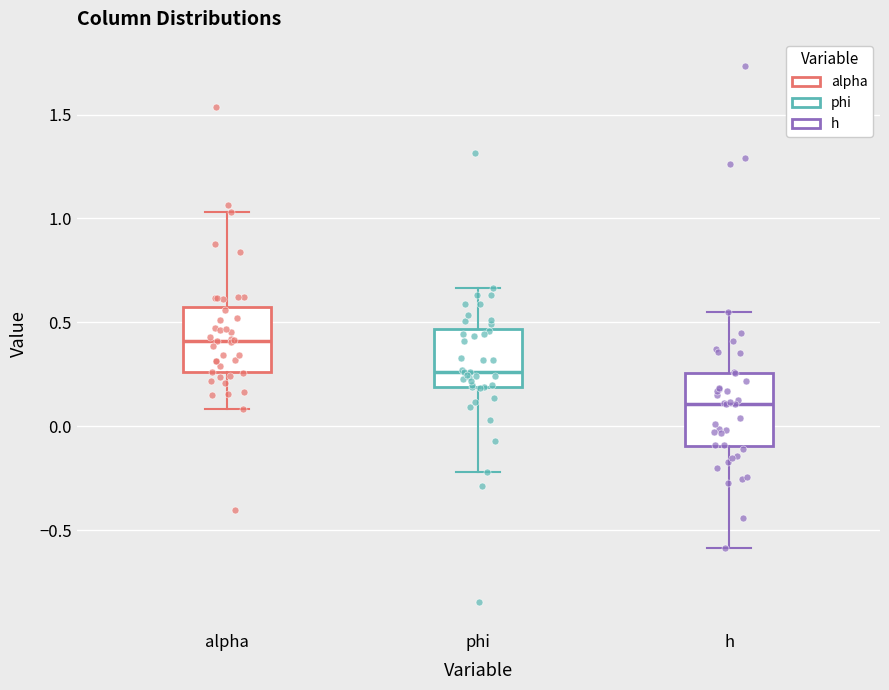

Reading left to right, transcribe this box plot: for each box, give where its median line is, the range the box spans, and where its two whiskers end, as read against the y-axis. The values are not printed on the chart, so give them approximately, as read against the axis.

alpha: median 0.40, box 0.25 to 0.55, whiskers 0.10 to 1.05
phi: median 0.25, box 0.20 to 0.45, whiskers -0.20 to 0.65
h: median 0.10, box -0.10 to 0.25, whiskers -0.60 to 0.55